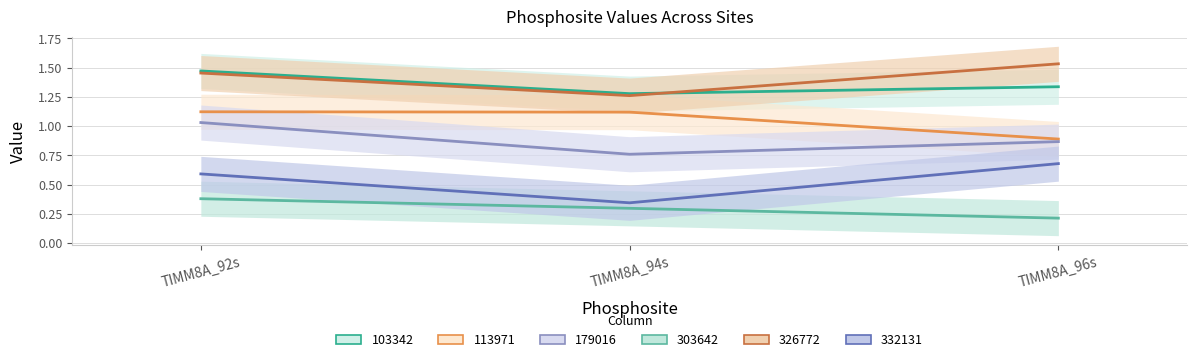

What is the difference between the second highest and minimum values in the 332131 series?

0.2